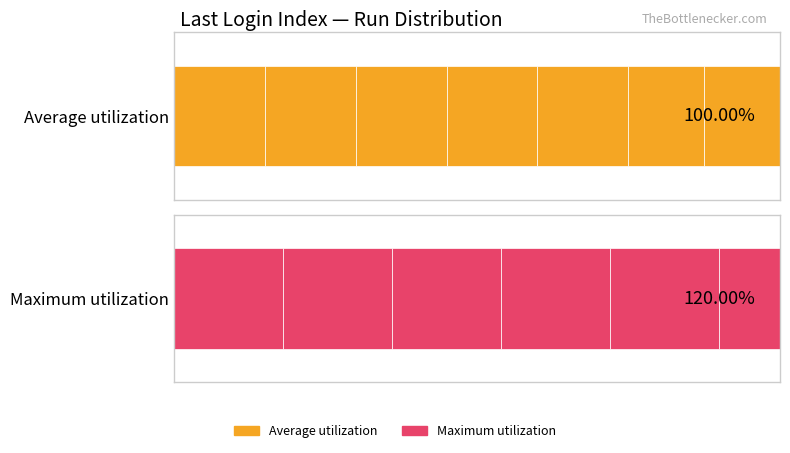

What is the difference between the maximum and minimum values in the Maximum utilization series?

6